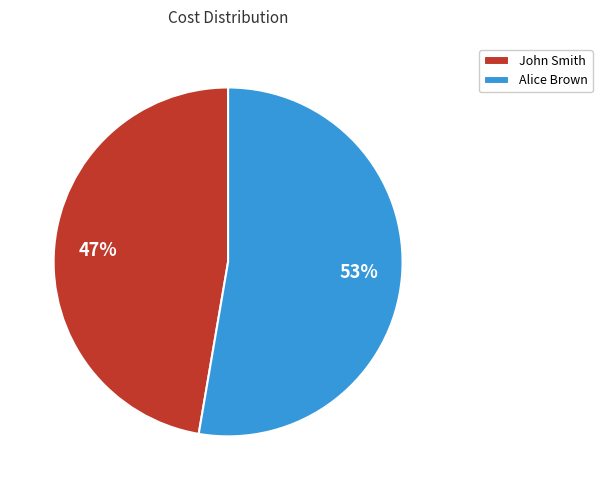

Is it true that John Smith is 47% of the pie?

True